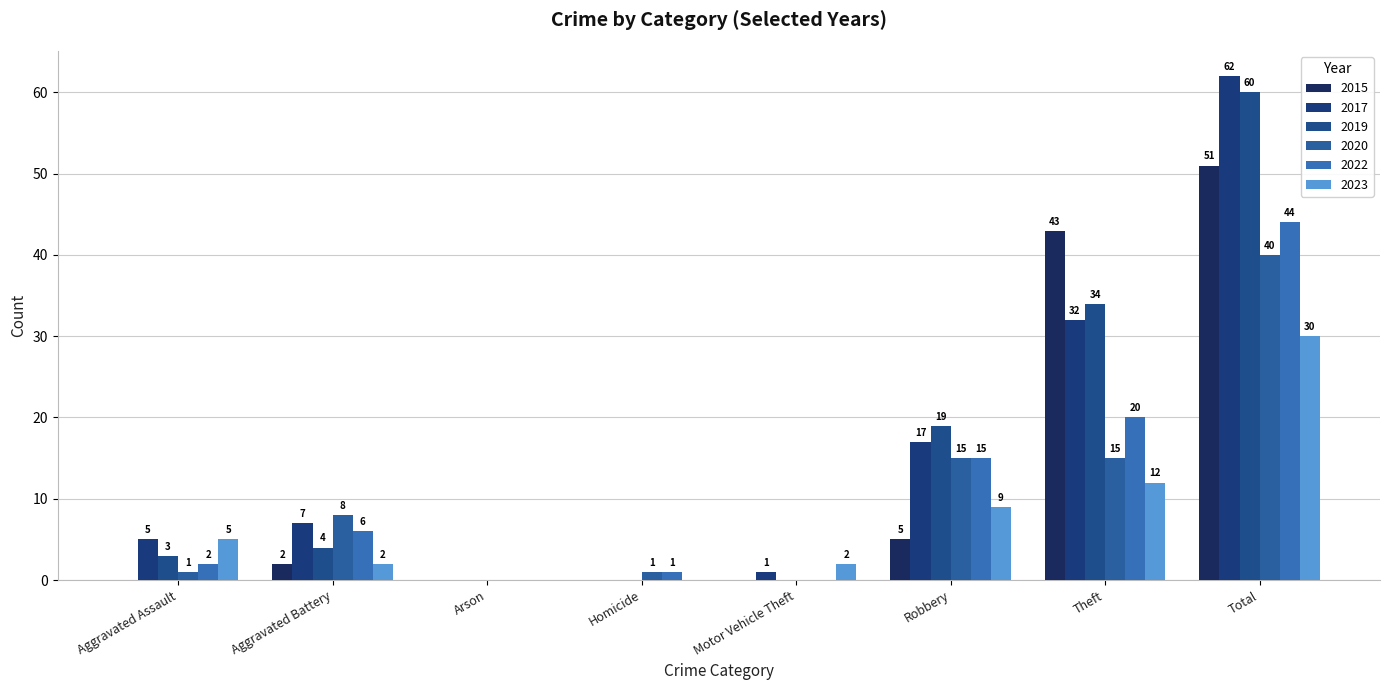

What value does the 2017 series have at Total, to the nearest 5?

60